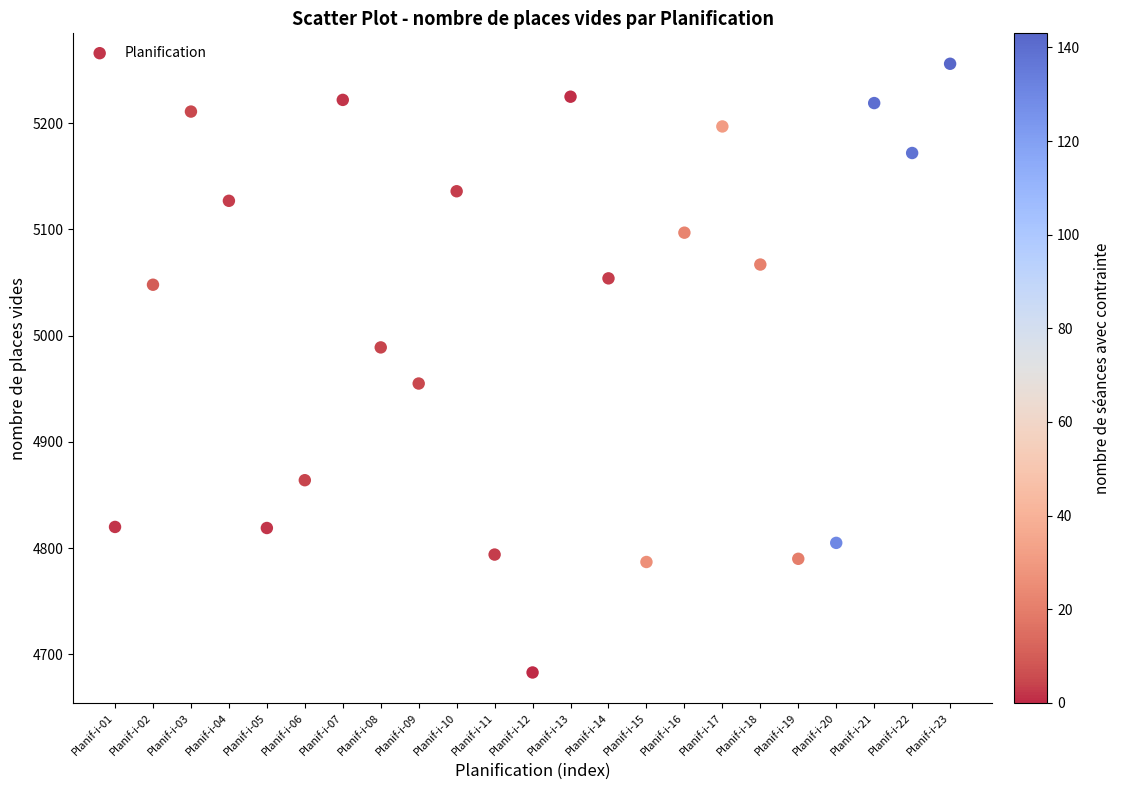

What is the range of Y values (max minus min)?

573